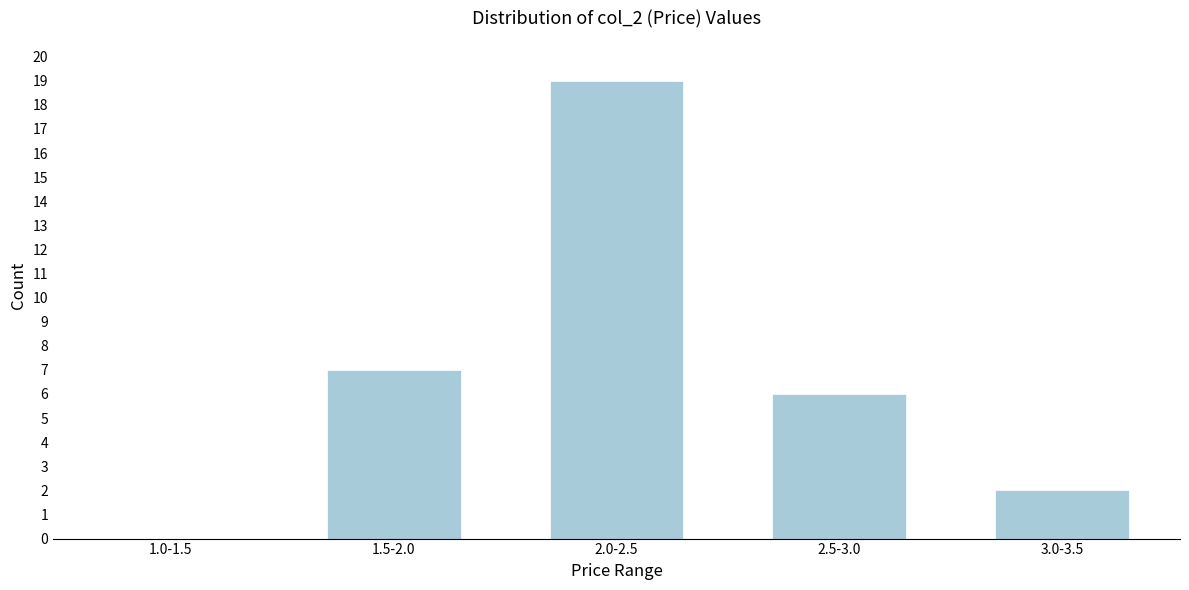

Reading right to left, what are all the values shown in this chart?

3.0-3.5=2	2.5-3.0=6	2.0-2.5=19	1.5-2.0=7	1.0-1.5=0